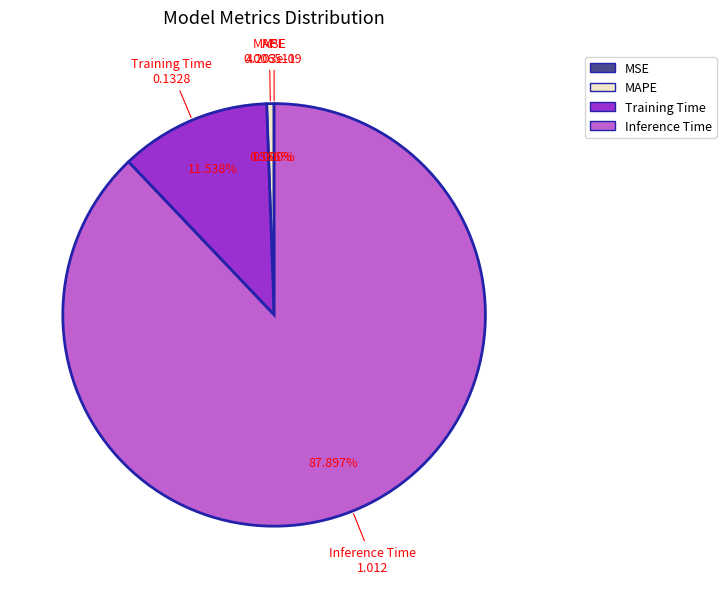

What is the change in value from MSE to Training Time?

+0.1